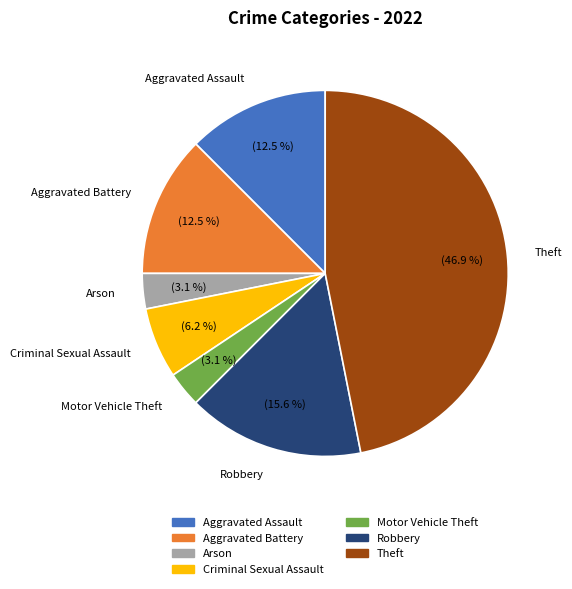

Which category has the biggest portion of the pie?

Theft